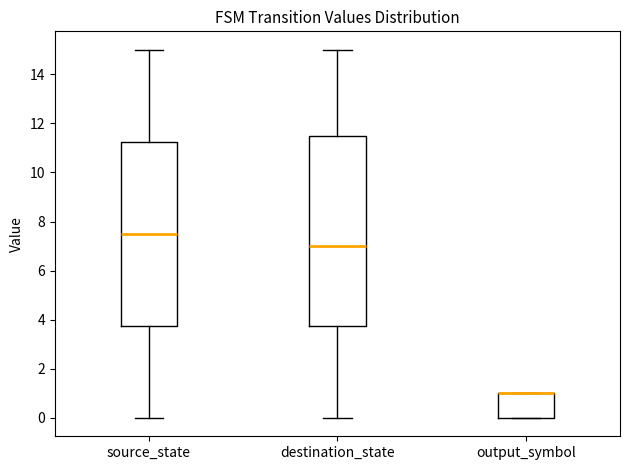

Reading left to right, read every box against the y-axis: the position of its median line, the range the box covers, and the ends of its whiskers. The values are not printed on the chart, so give them approximately, as read against the axis.

source_state: median 7.6, box 3.8 to 11.2, whiskers 0.0 to 15.0
destination_state: median 7.0, box 3.8 to 11.6, whiskers 0.0 to 15.0
output_symbol: median 1.0 (drawn on the box's upper edge), box 0.0 to 1.0, whiskers 0.0 to 1.0